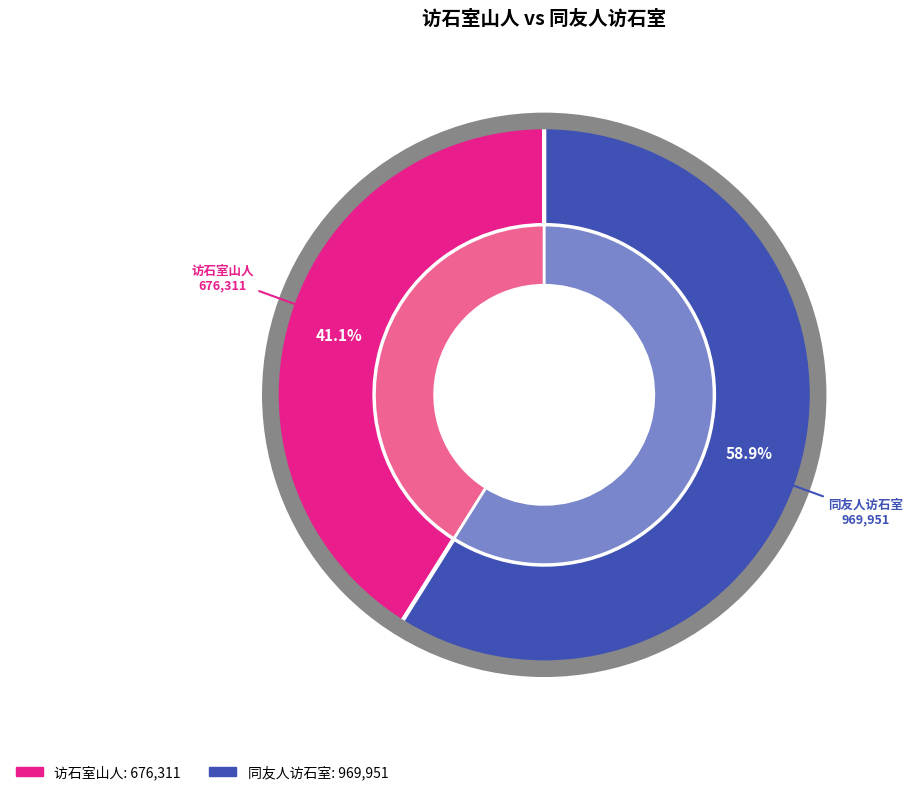

Does any single category account for the majority?

Yes